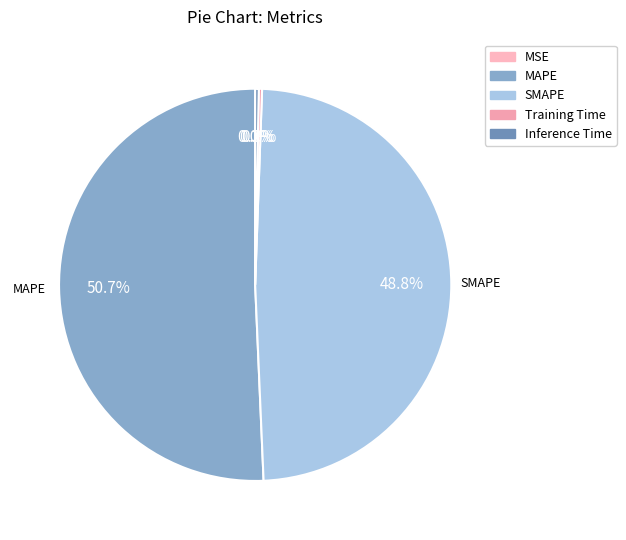

Does any single category account for the majority?

Yes